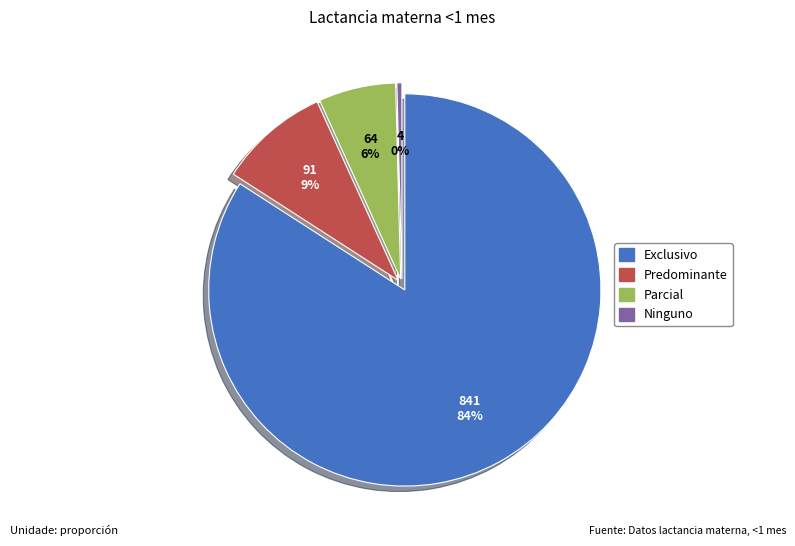

Rank the categories by value from lowest to highest.

Ninguno, Parcial, Predominante, Exclusivo